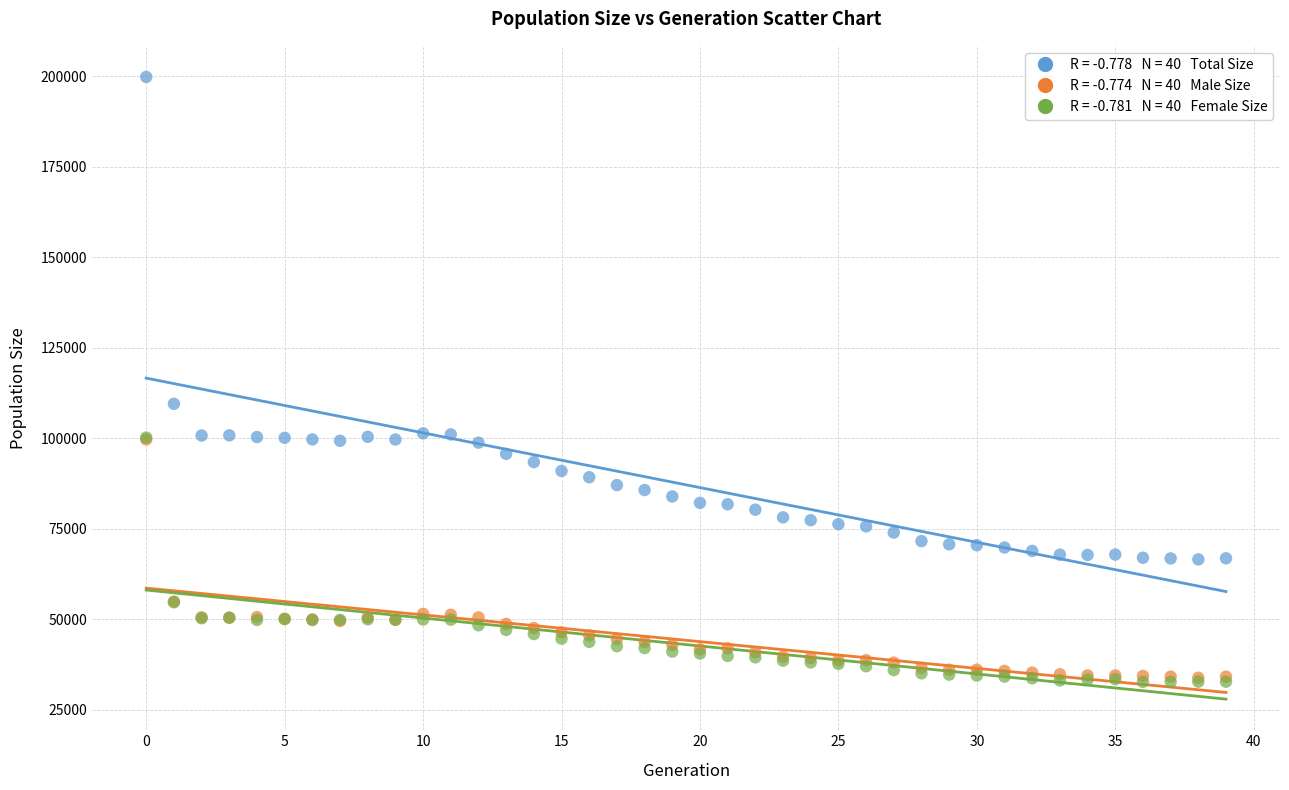

Across all series, what Y value is closest to 116256?

109504